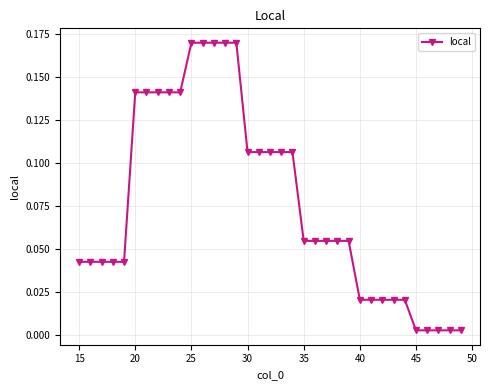

What is the greatest value displayed?

0.2